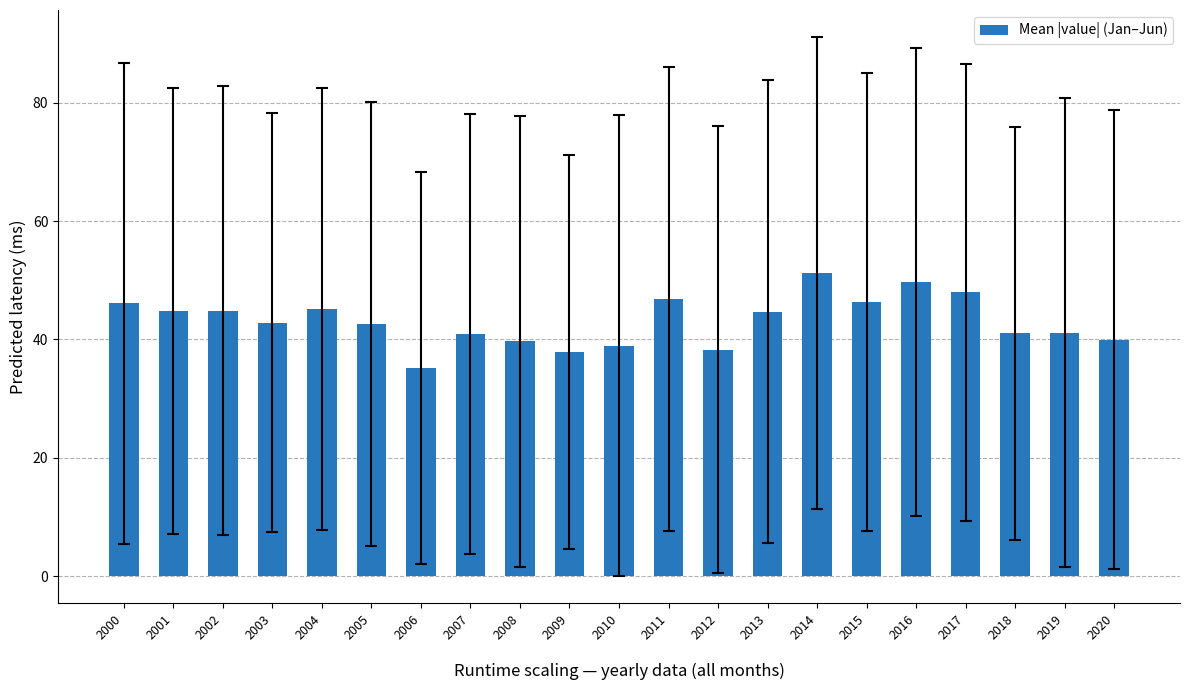

At which label does the data first exceed 42?

2000